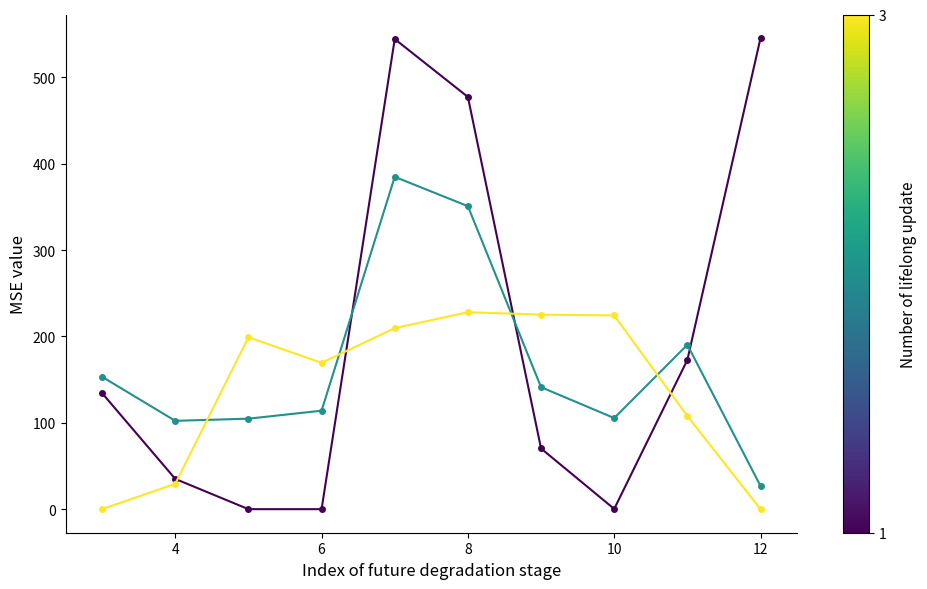

What is the maximum value shown in the chart?

545.4